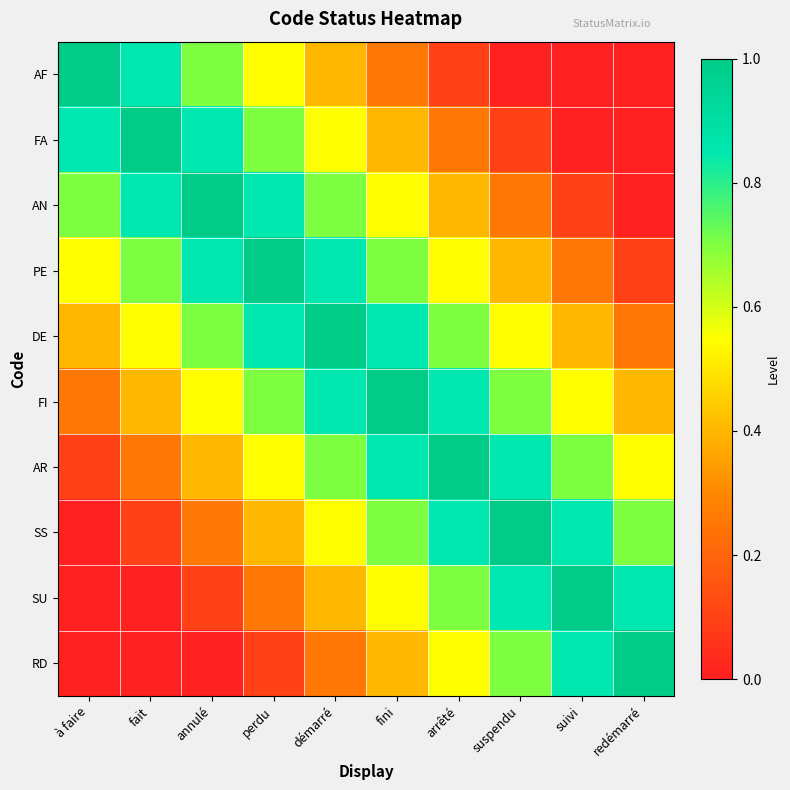

What is the maximum value shown in the chart?

1.0